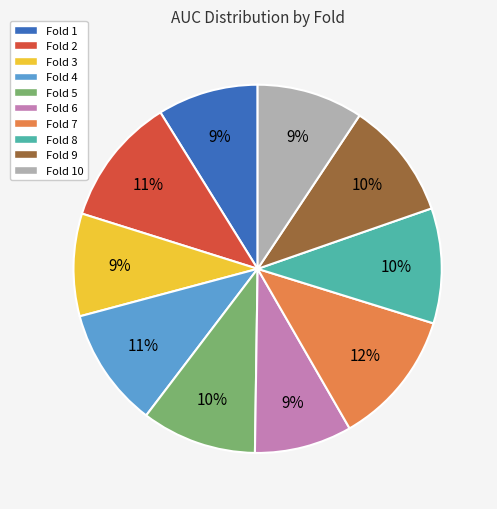

Which has a higher value, Fold 4 or Fold 6?

Fold 4